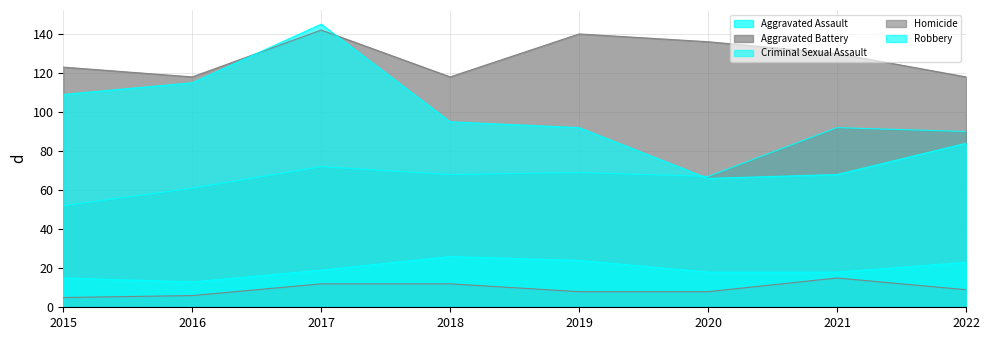

At which label does Criminal Sexual Assault first exceed 19?

2018